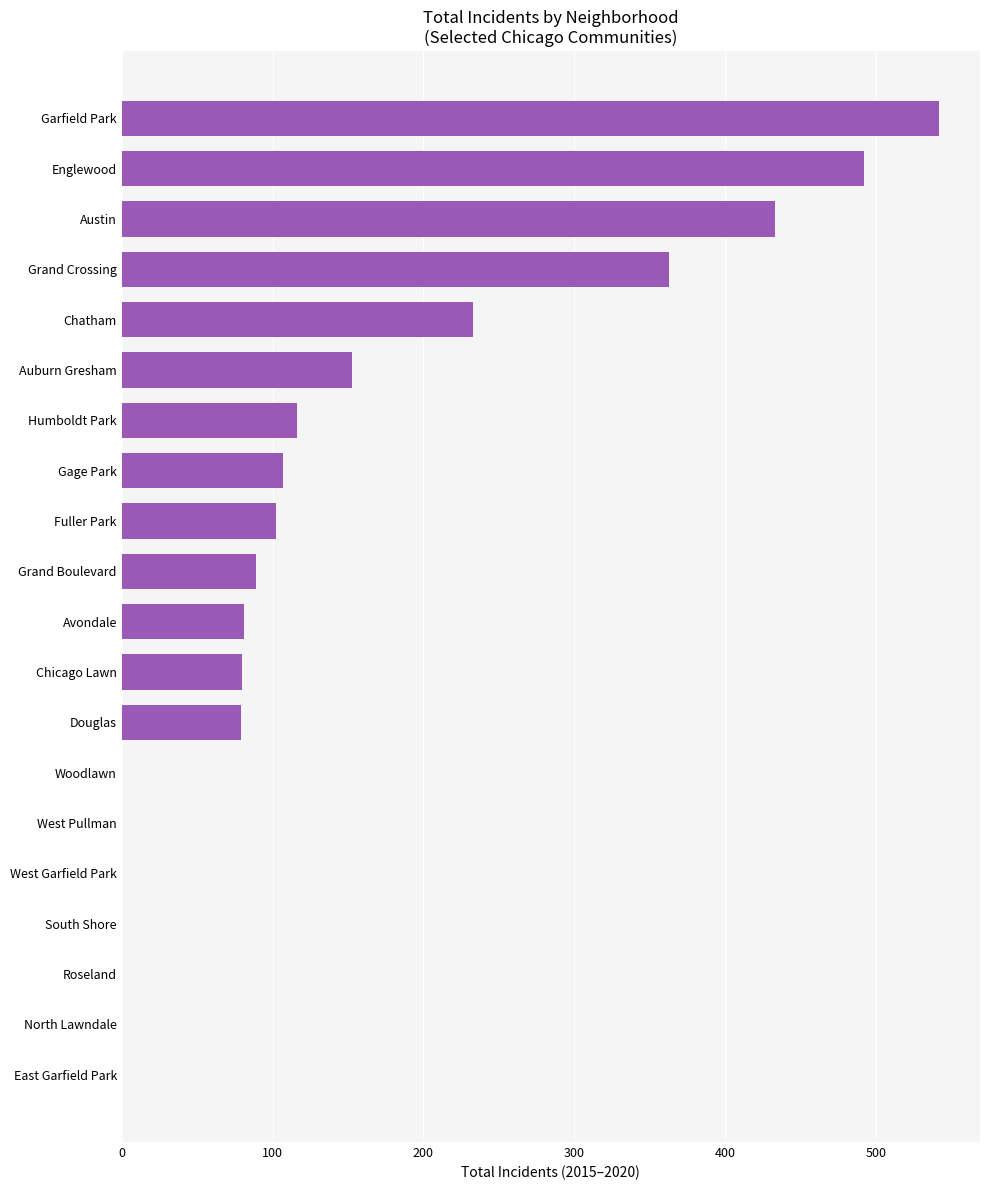

Between Auburn Gresham and Humboldt Park, which is larger?

Auburn Gresham